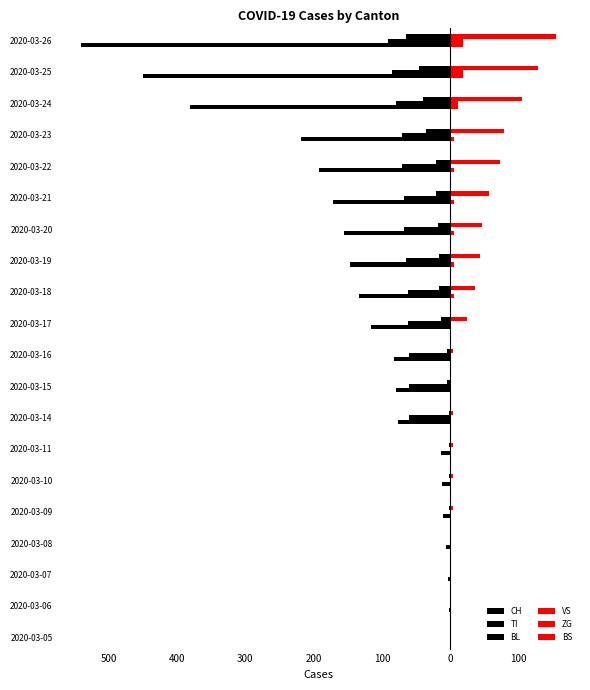

What is the sum of all ZG values?

48